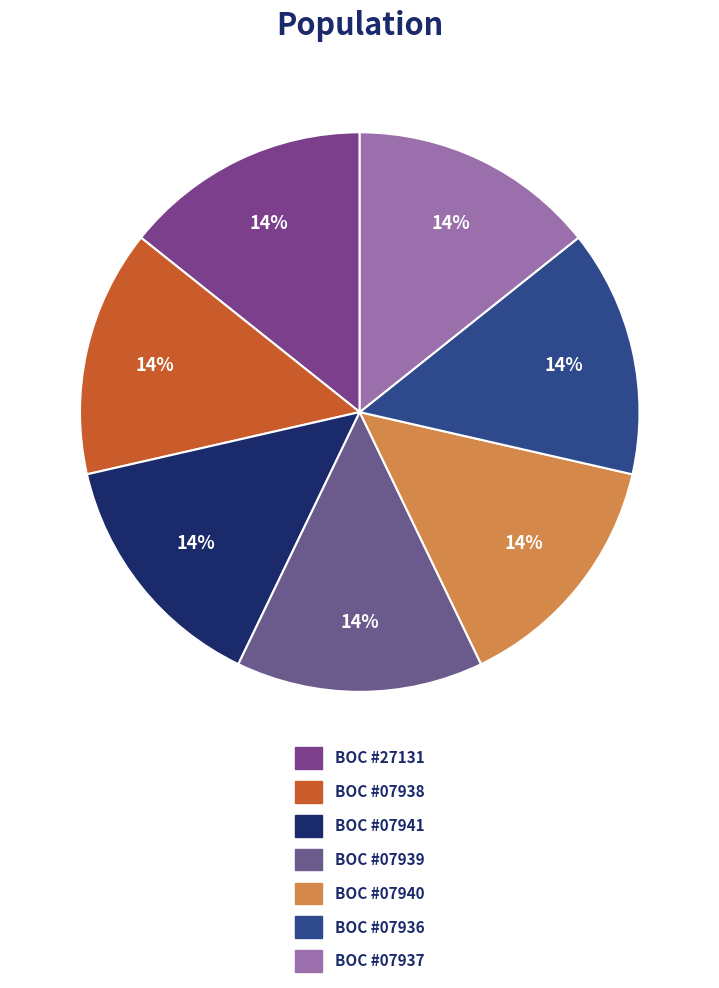

How many segments does this pie chart have?

7